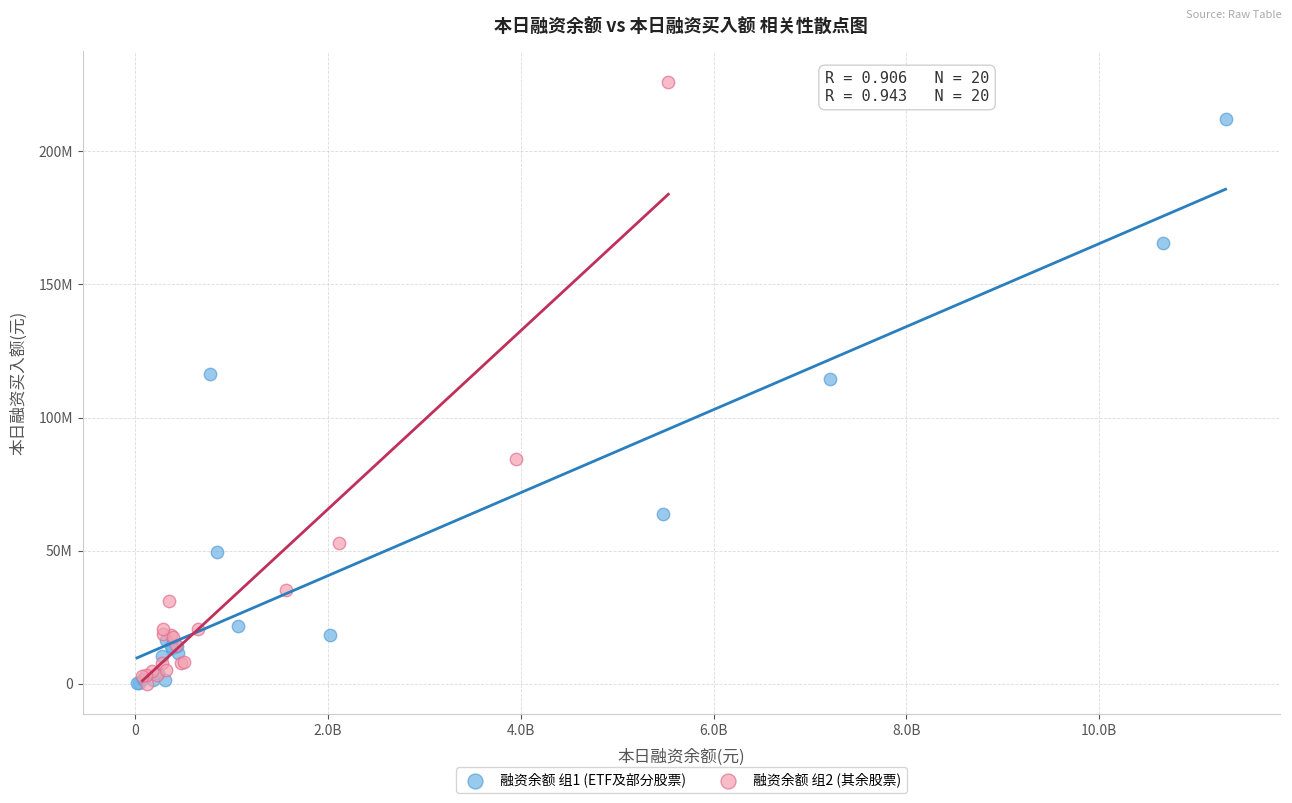

Which series has the largest Y range (max minus min)?

融资余额 组2 (其余股票)